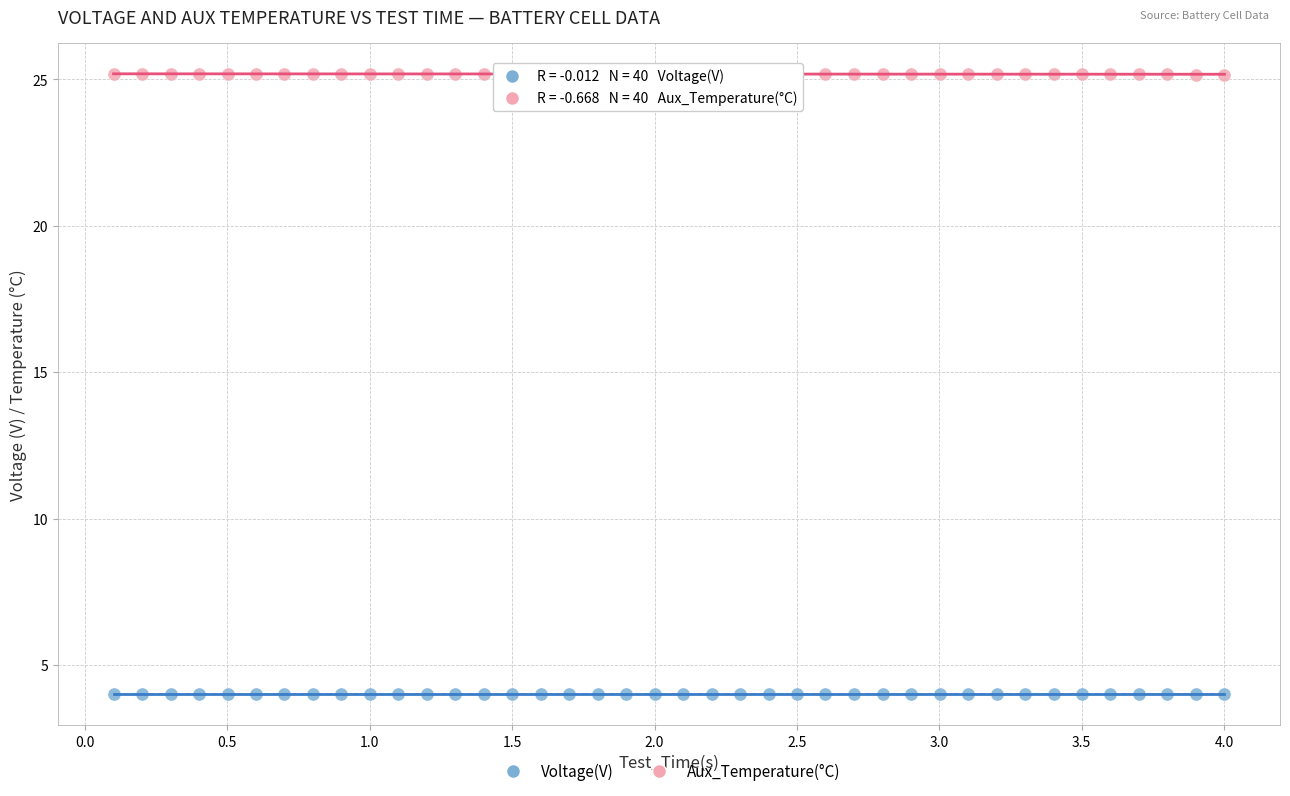

Which series contains the highest Y value?

Aux_Temperature(°C)